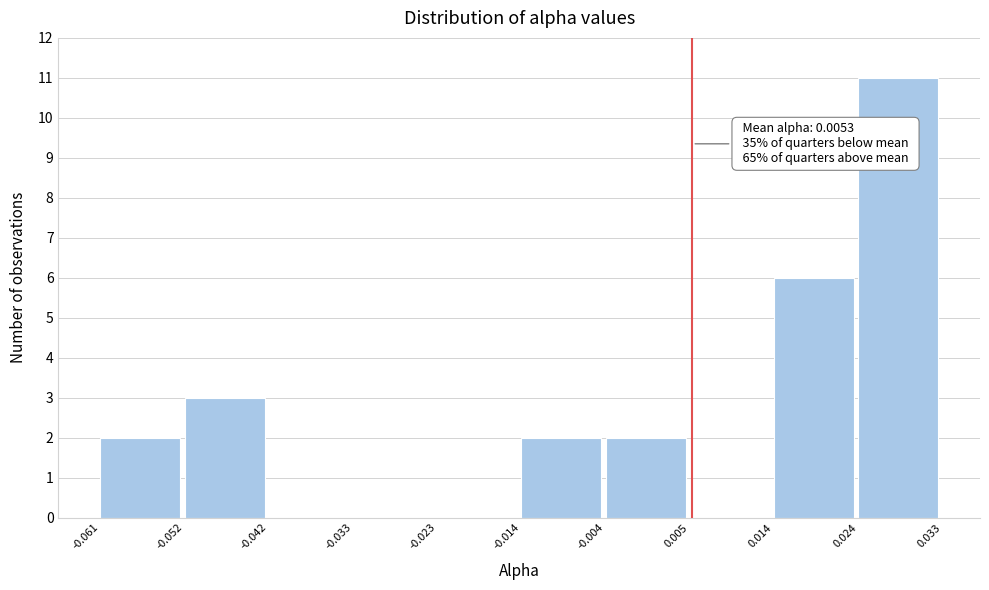

Over which range of the x-axis is the bar tallest?

0.024 to 0.033